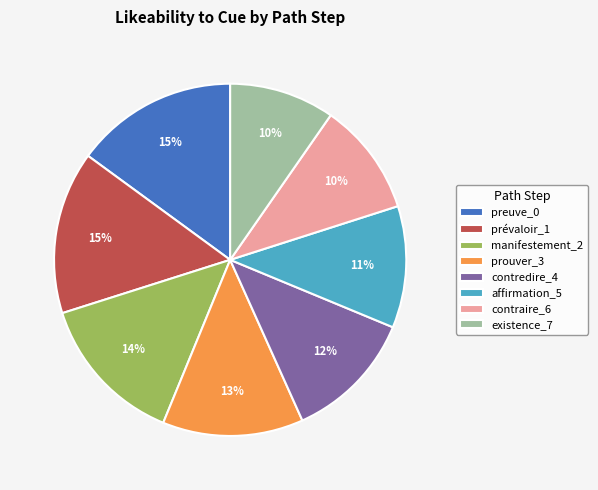

Does contredire_4 represent more than half of the total?

No